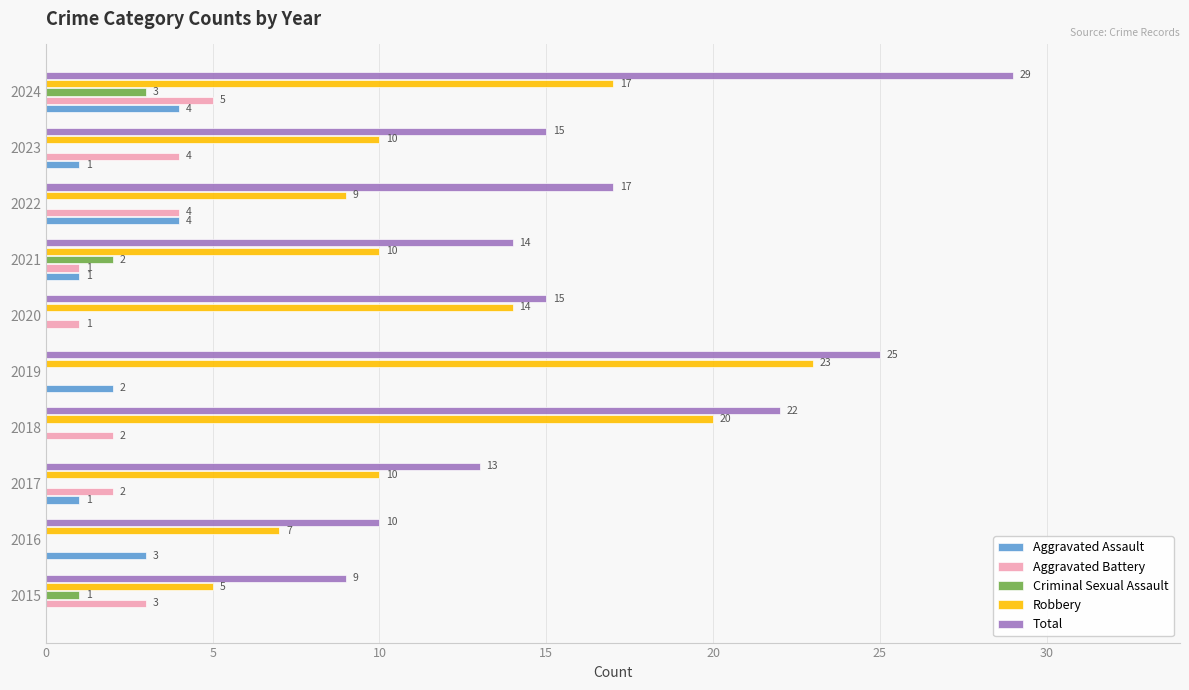

At which category is the sum across all series the highest?

2024